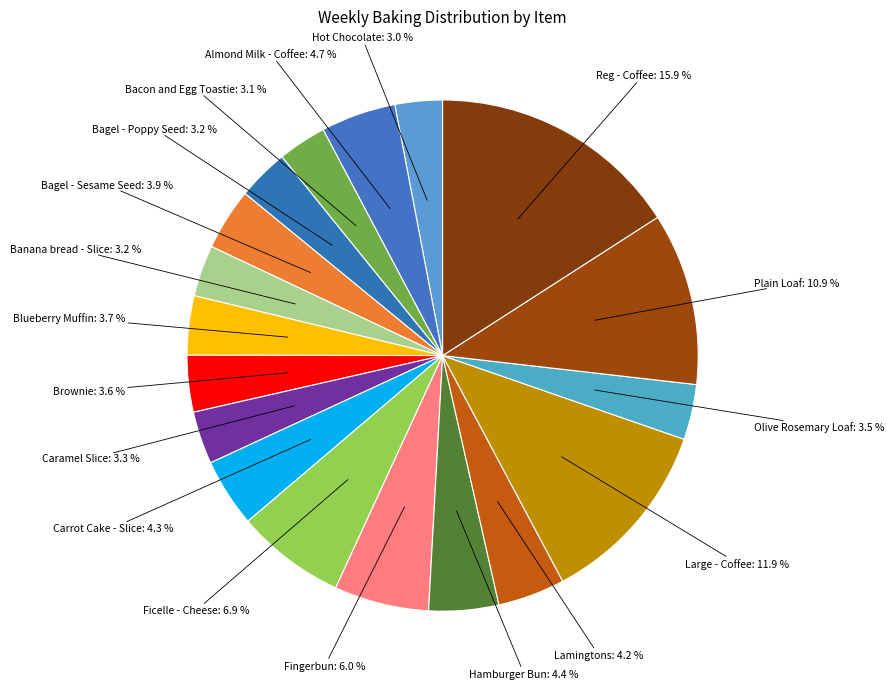

How many segments does this pie chart have?

18